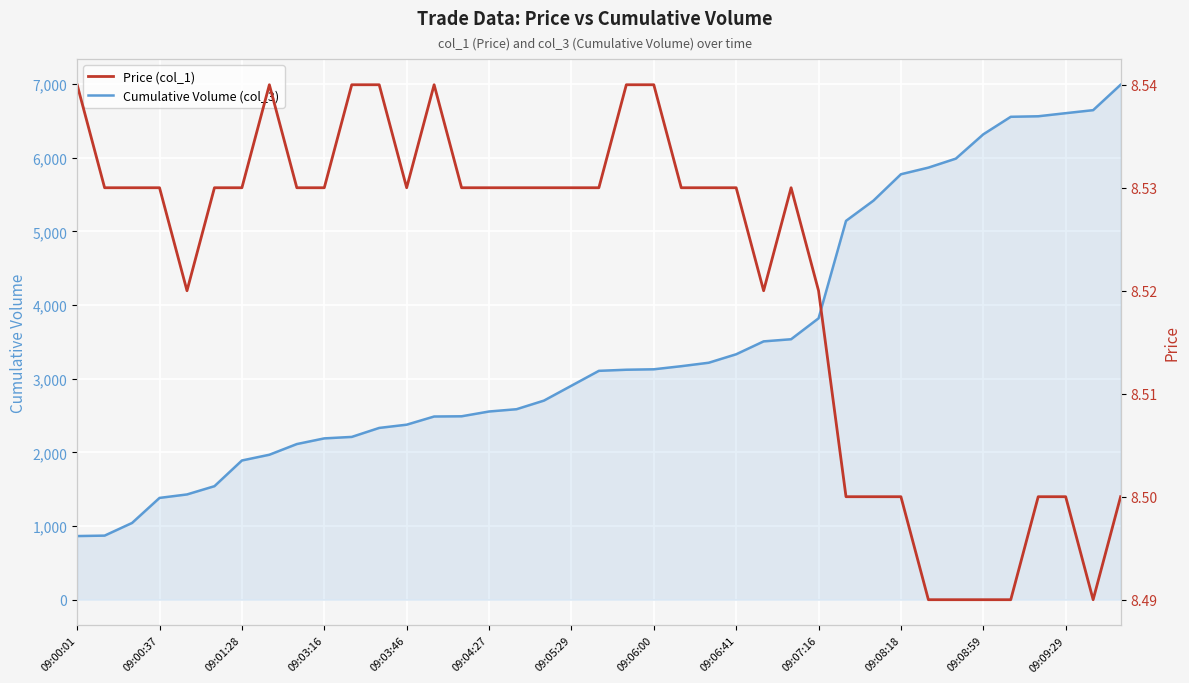

Which category has the highest value across all series?

38